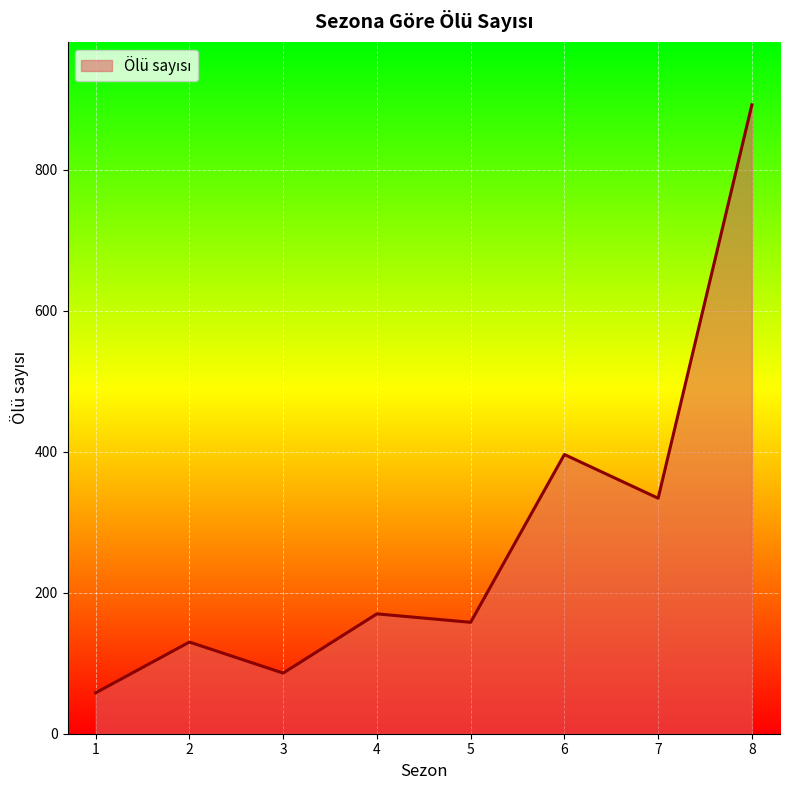

What is the difference between the second highest and minimum values?

338